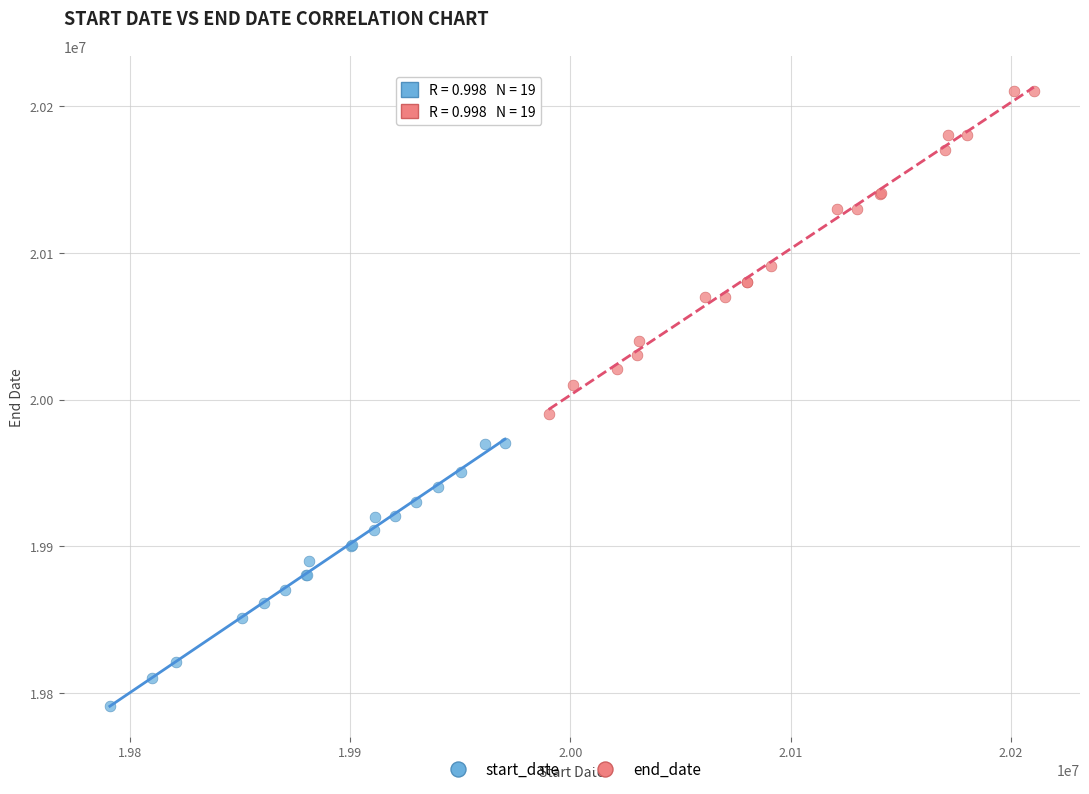

Which series contains the lowest Y value?

start_date